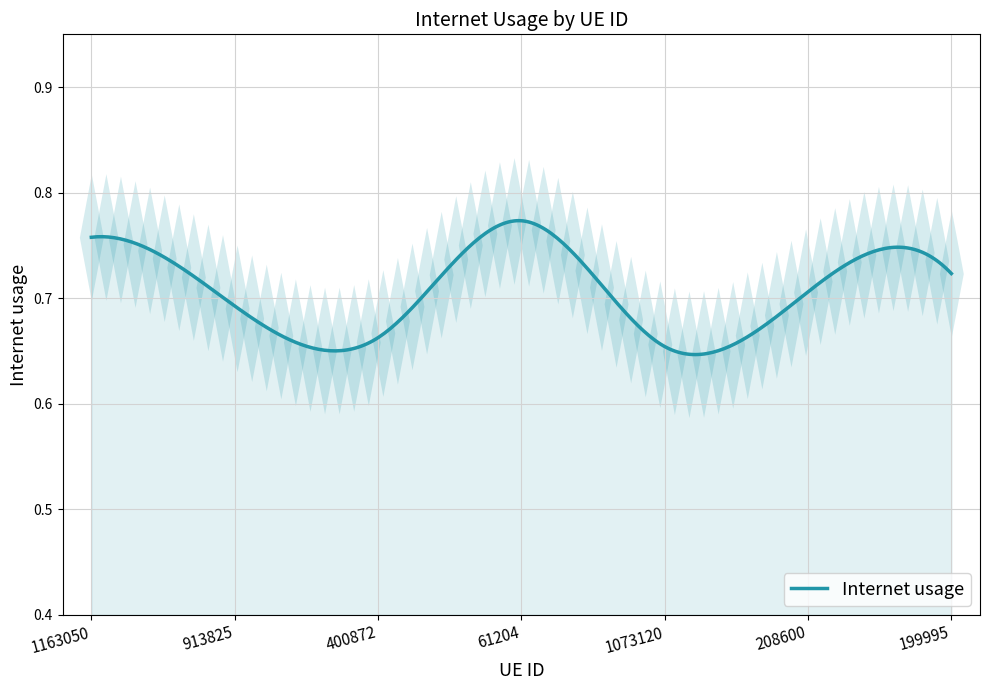

Which has a higher value, 400872 or 199995?

199995